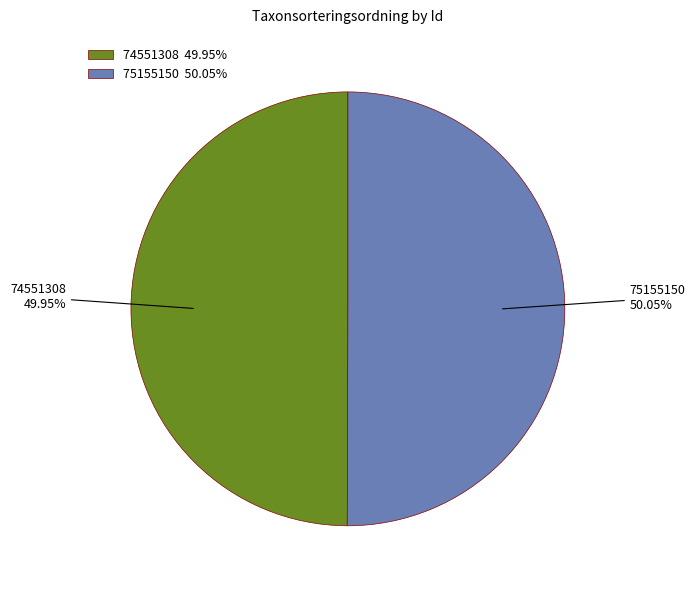

Does any single category account for the majority?

Yes